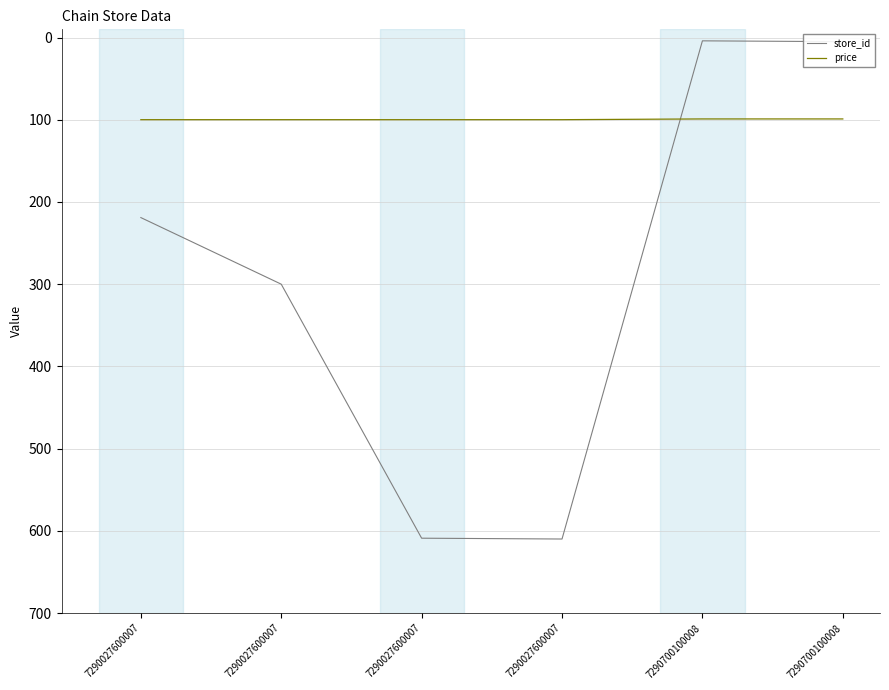

At which category does store_id reach its first local valley?

7290700100008